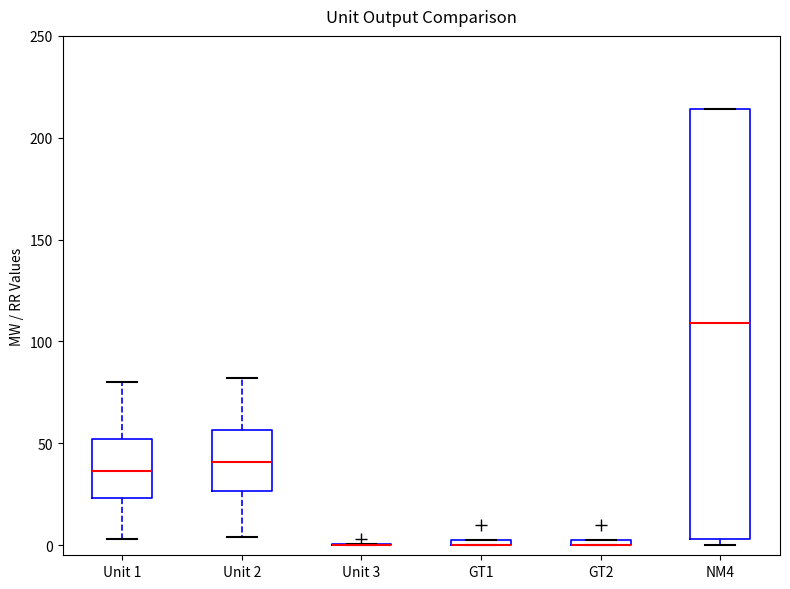

Where is the upper edge of the box for GT2 on the y-axis? The values are not printed on the chart, so give them approximately, as read against the axis.

5